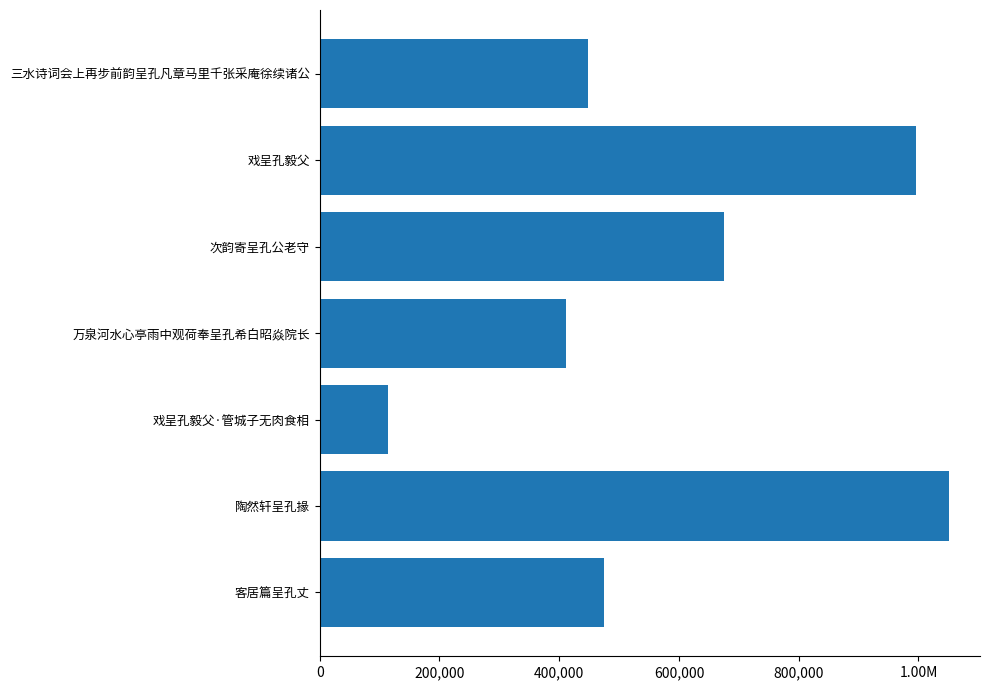

Are the bars horizontal?

Yes